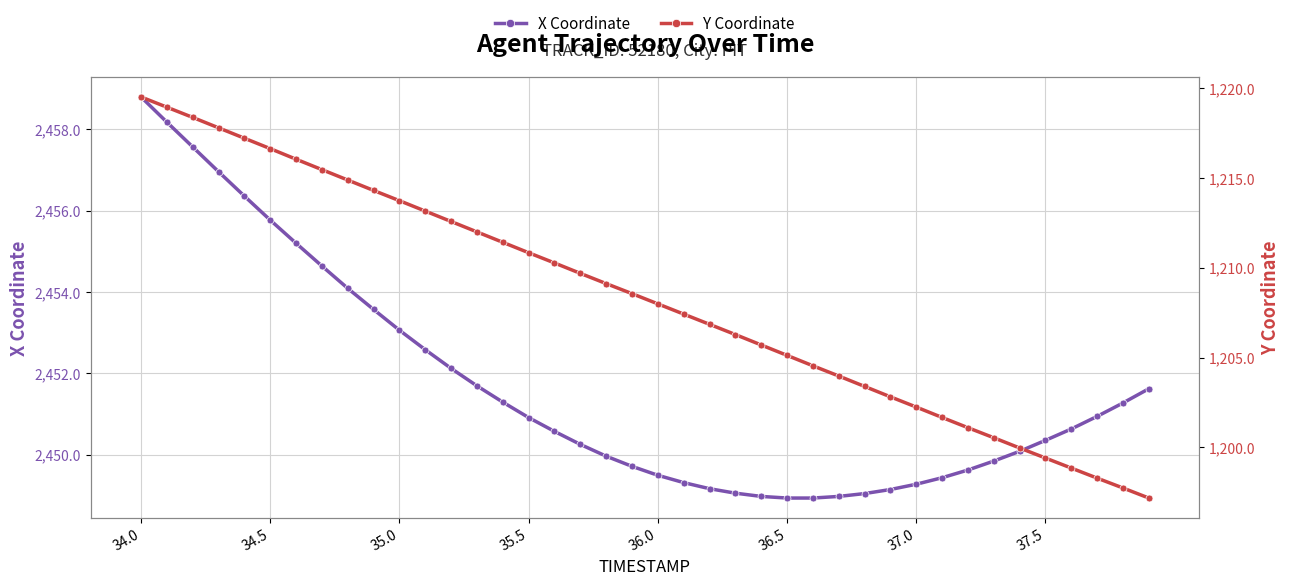

Which series has the largest range (max minus min)?

Y Coordinate